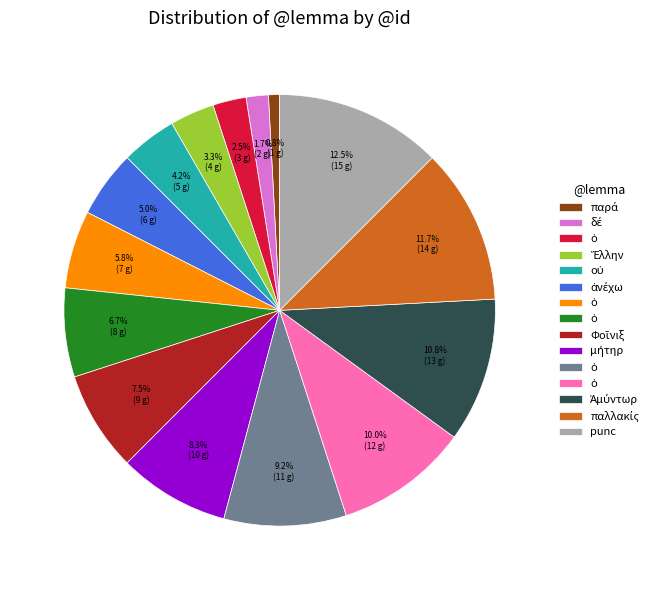

Does any single category account for the majority?

No